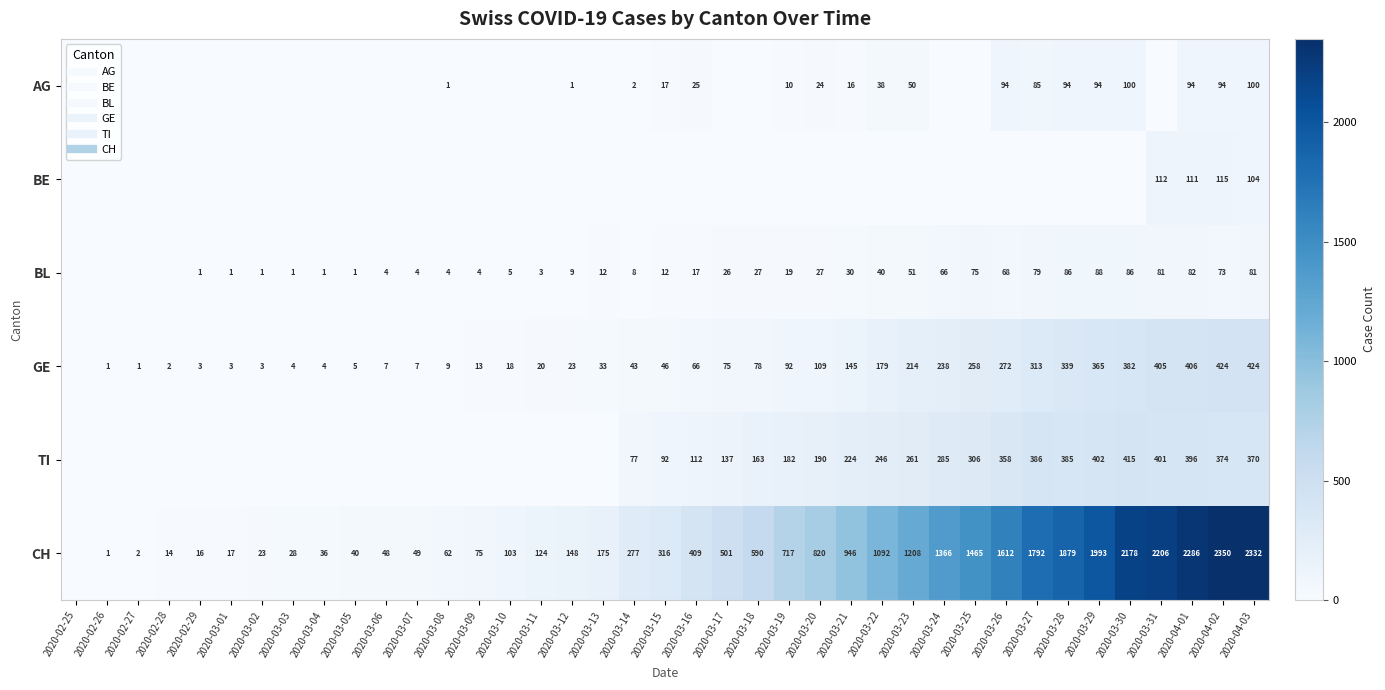

The BE series shows 65 at 2020-04-03. True or false?

False